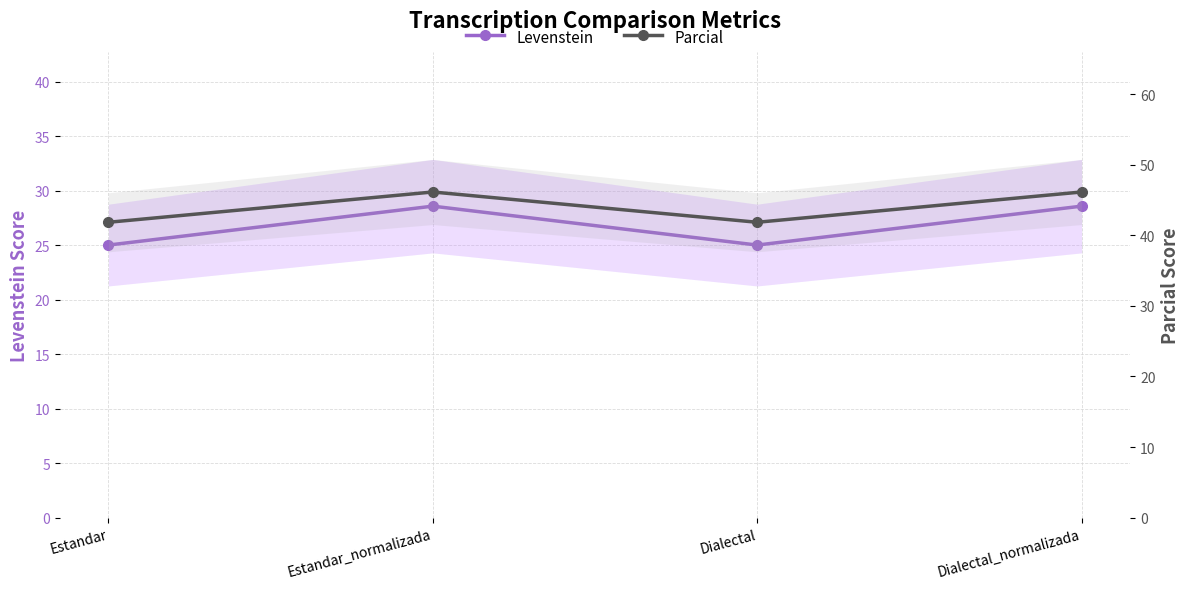

Which series changed the most between Estandar and Dialectal?

Levenstein